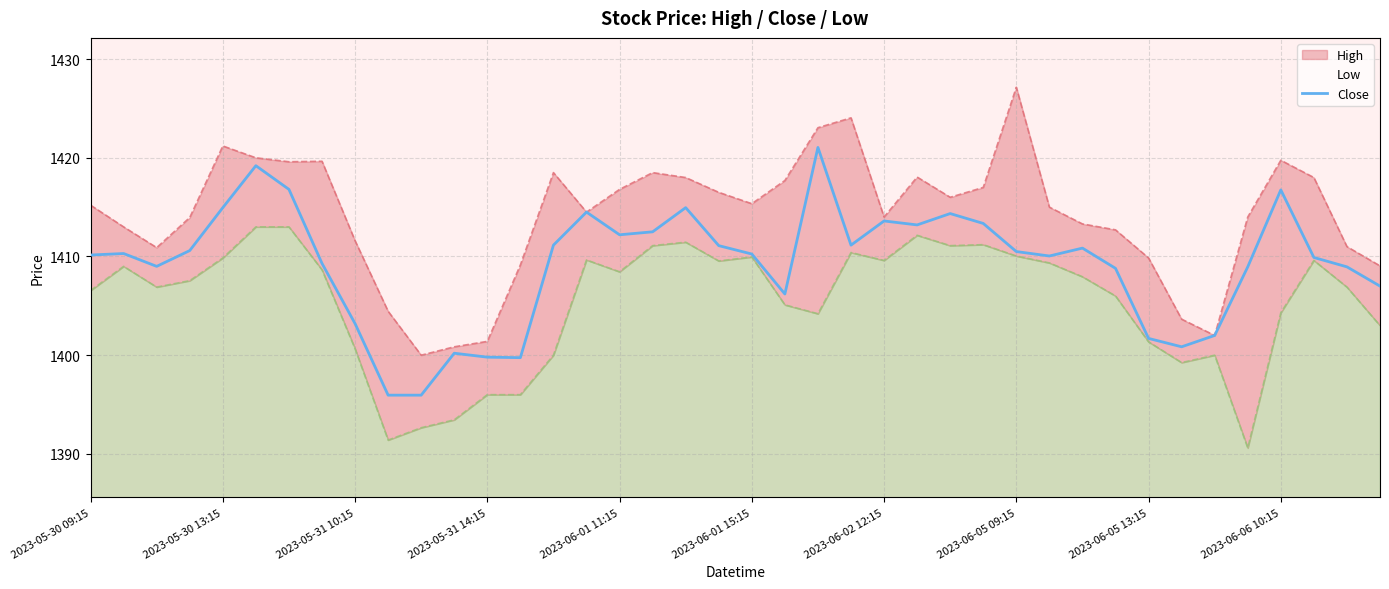

Is it true that Close equals 2192.3 at 2023-05-31 10:15?

False